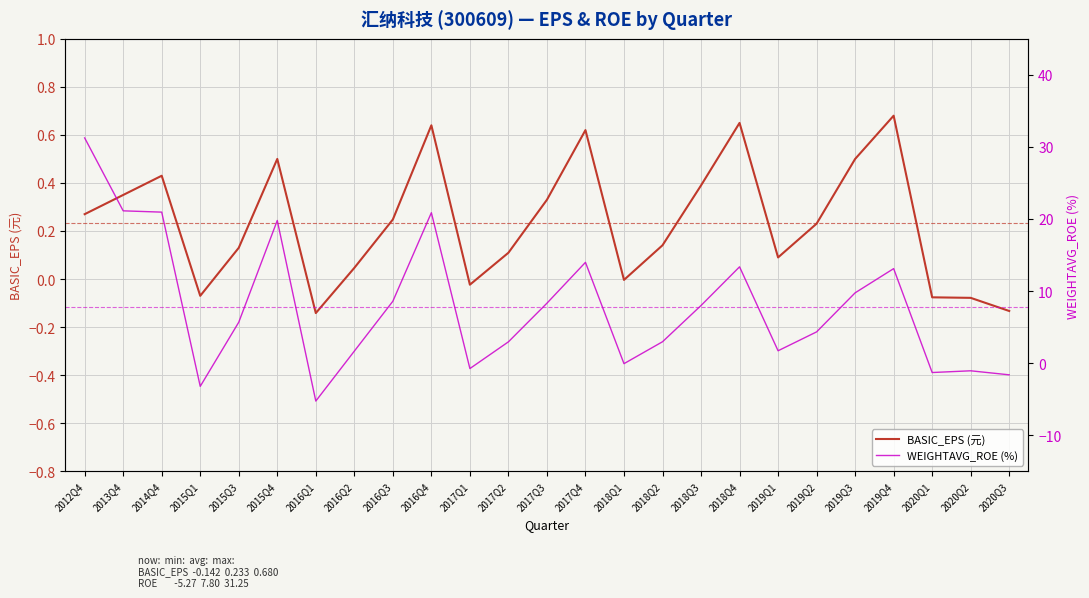

What is the label of the 22nd point from the left?

2019Q4